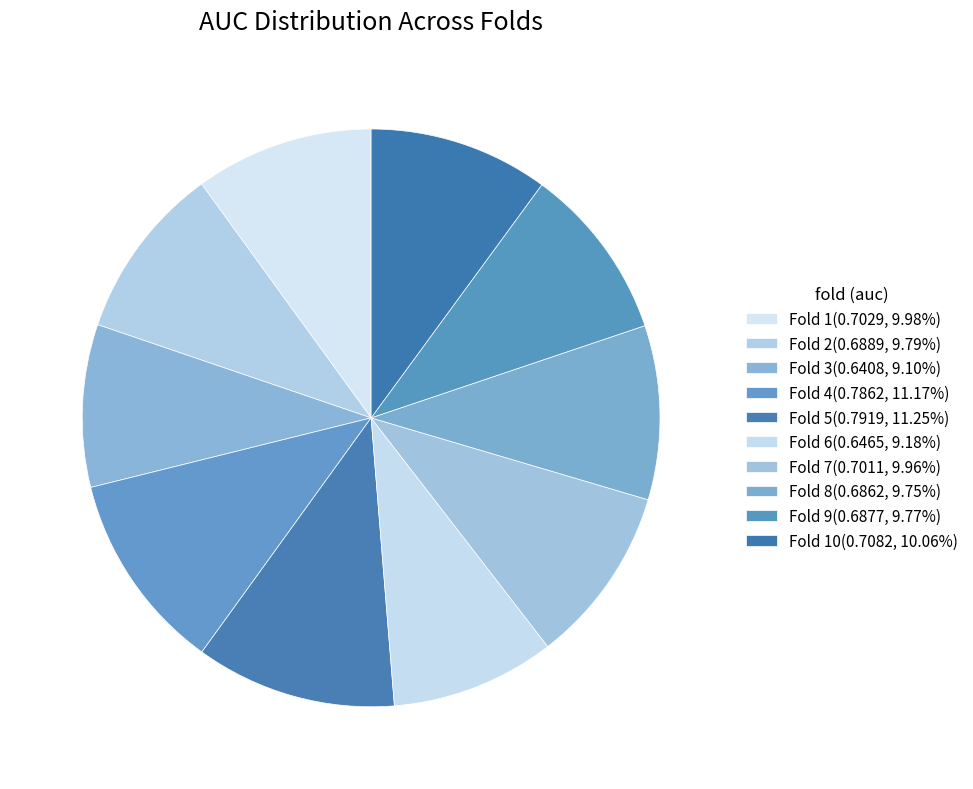

Count the number of slices in the pie.

10